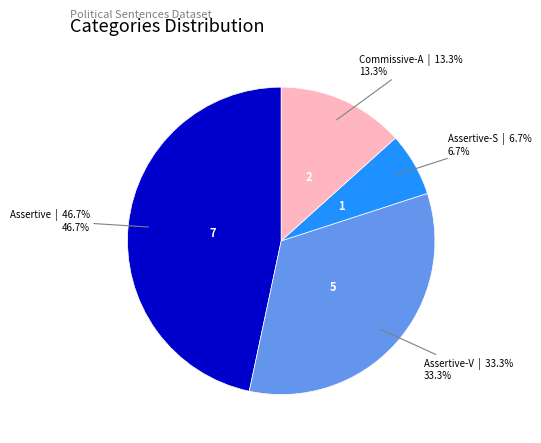

Is there any slice that represents more than half of the pie?

No